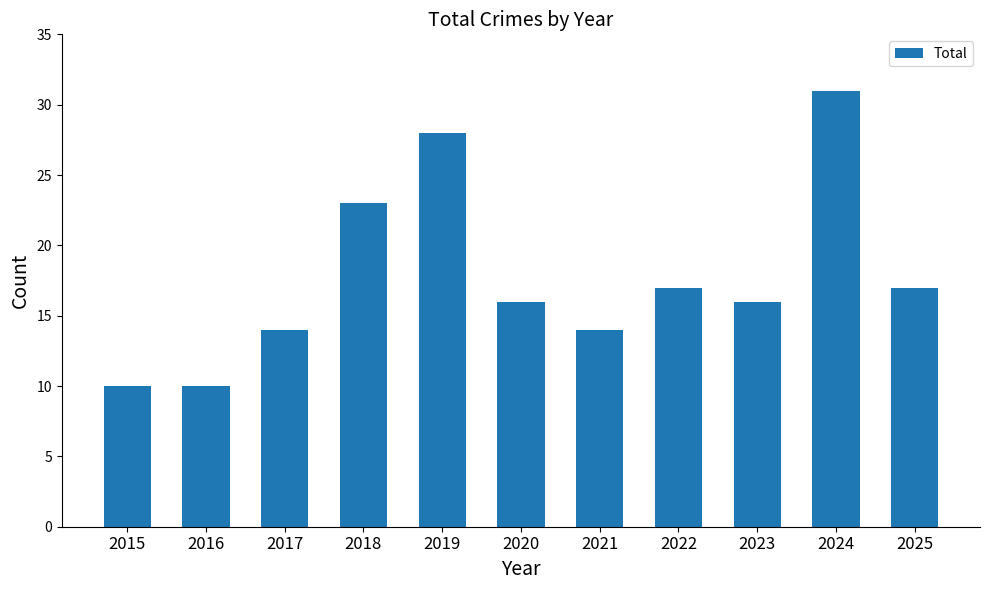

Reading left to right, transcribe all the data shown in this chart.

2015=10	2016=10	2017=14	2018=23	2019=28	2020=16	2021=14	2022=17	2023=16	2024=31	2025=17